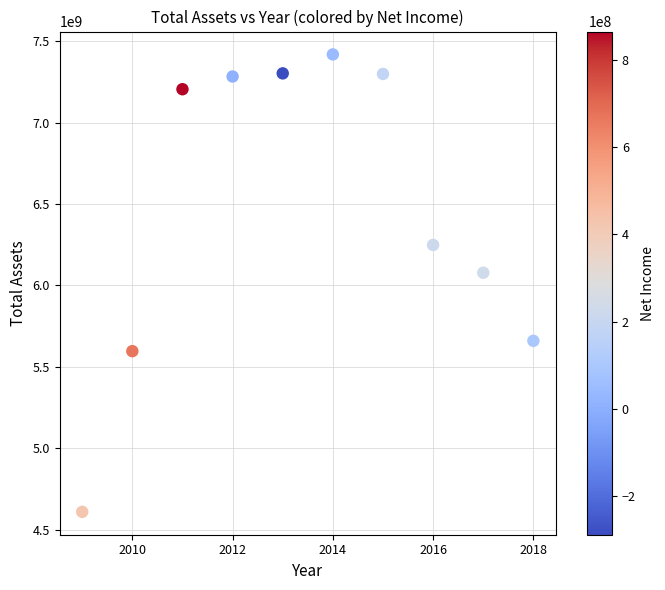

What is the range of Y values (max minus min)?

2809485833